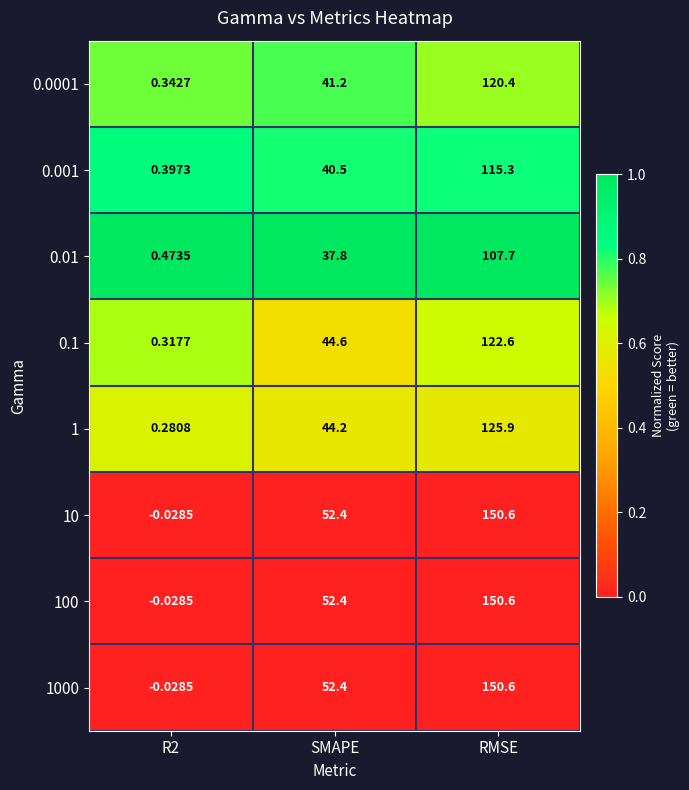

At which category is the sum across all series the highest?

RMSE